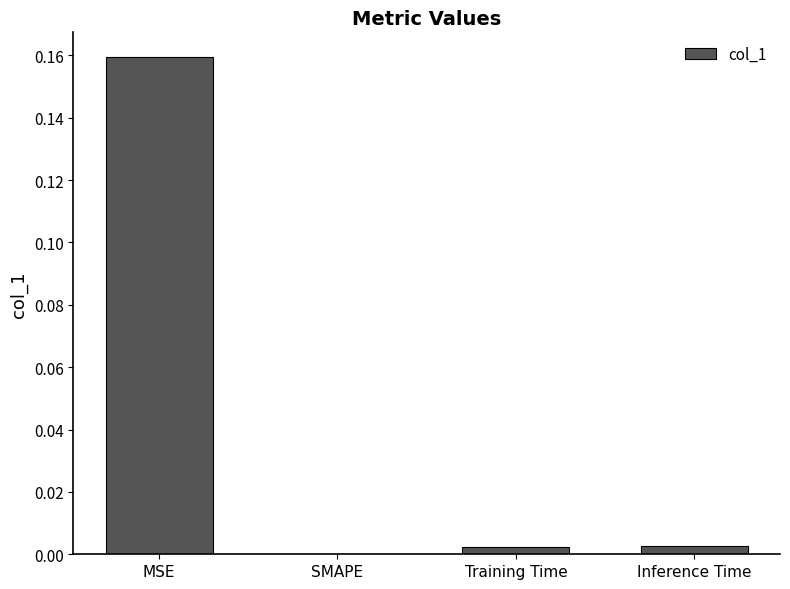

The value at SMAPE is 0.0. True or false?

True